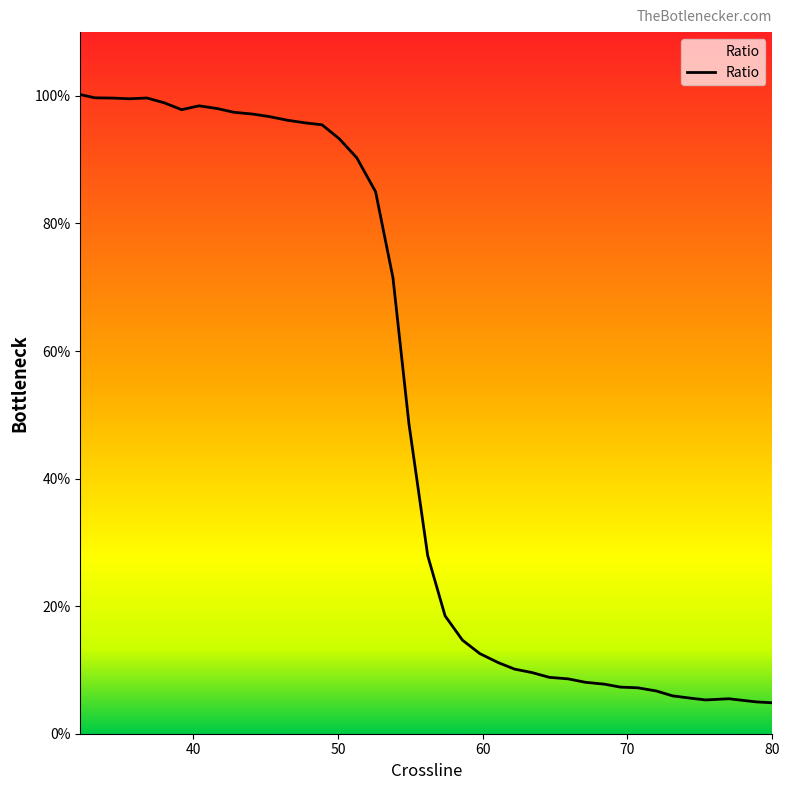

True or false: the data has more than 1 interior local peaks.

True